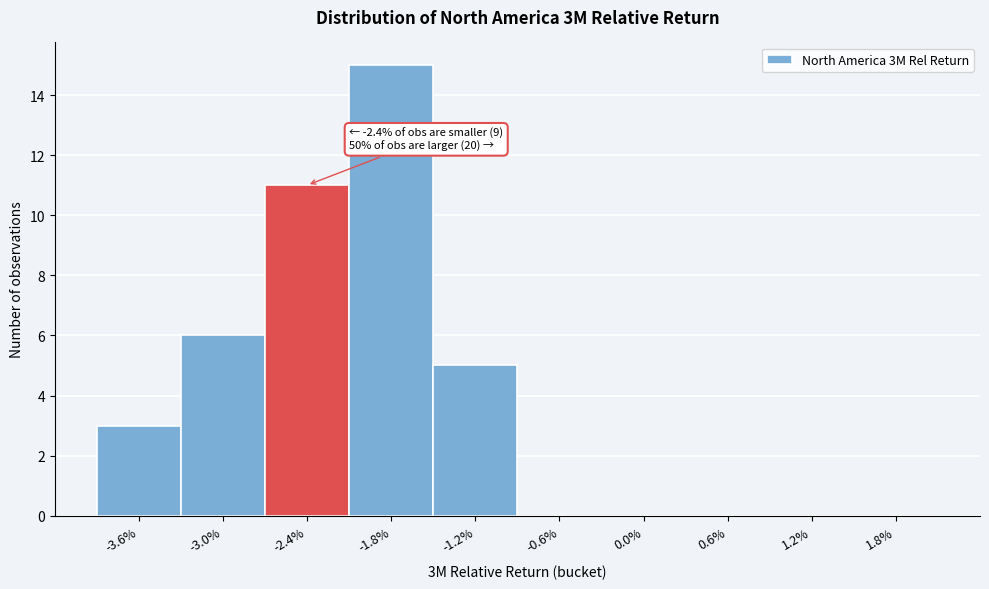

Reading left to right, what are all the values shown in this chart?

-3.6%=3	-3.0%=6	-2.4%=11	-1.8%=15	-1.2%=5	-0.6%=0	0.0%=0	0.6%=0	1.2%=0	1.8%=0